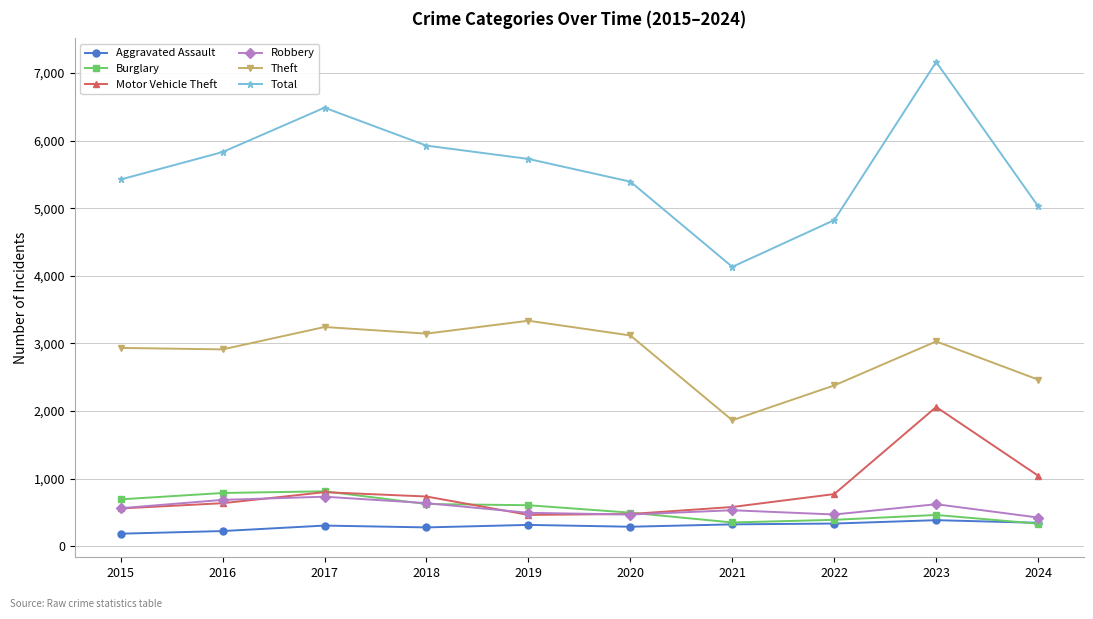

Which series has the widest spread of values?

Total